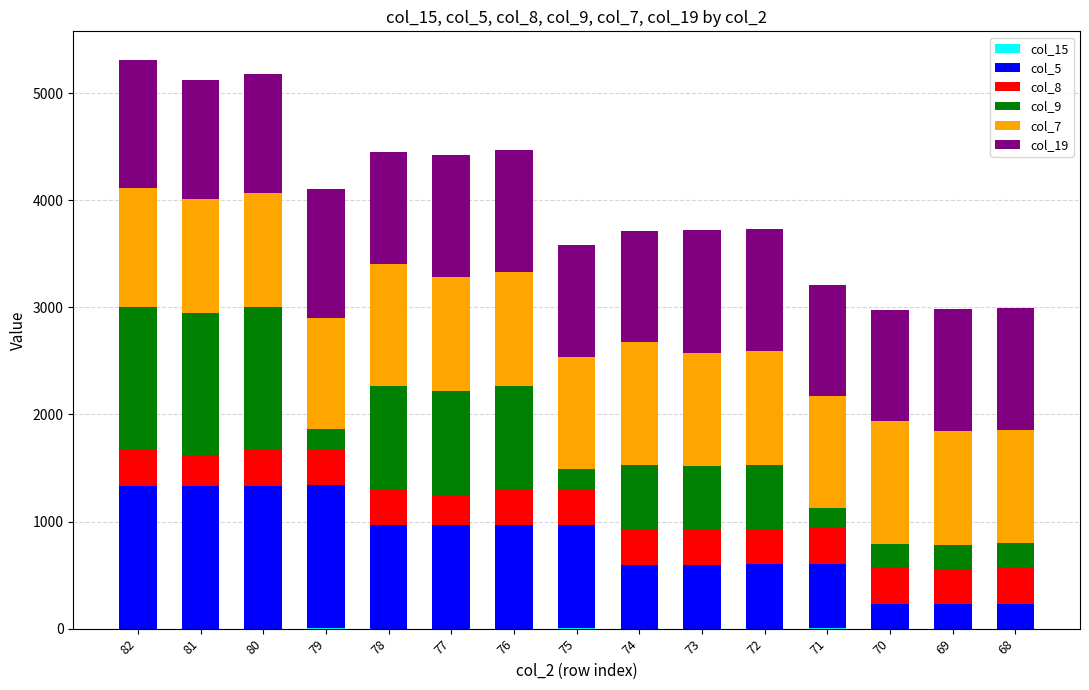

Are the bars horizontal?

No